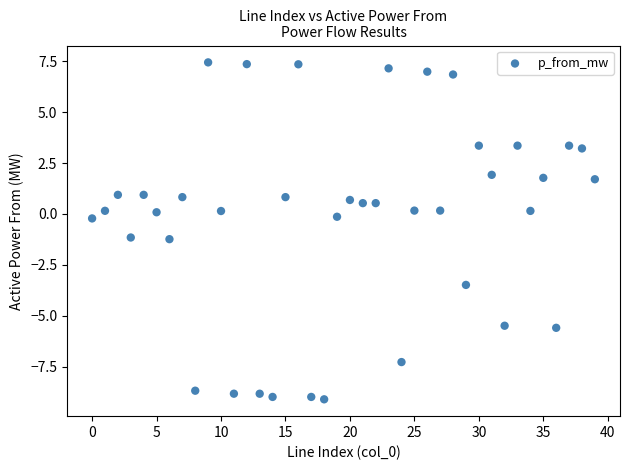

What is the range of Y values (max minus min)?

16.6